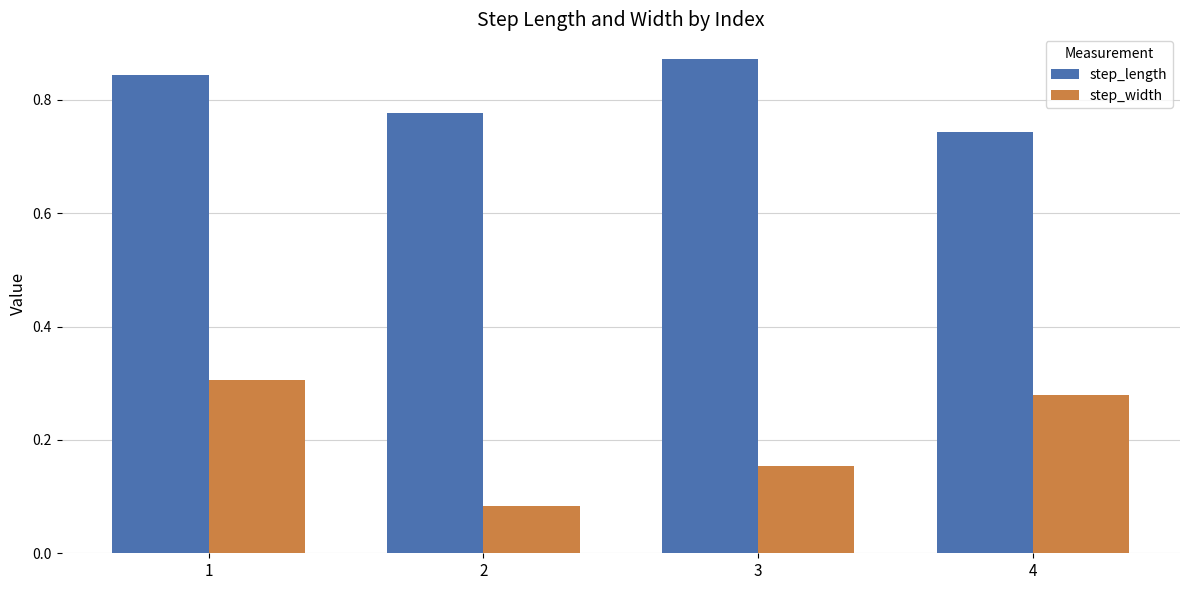

What is the sum of the step_length values at 2 and 4?

1.5